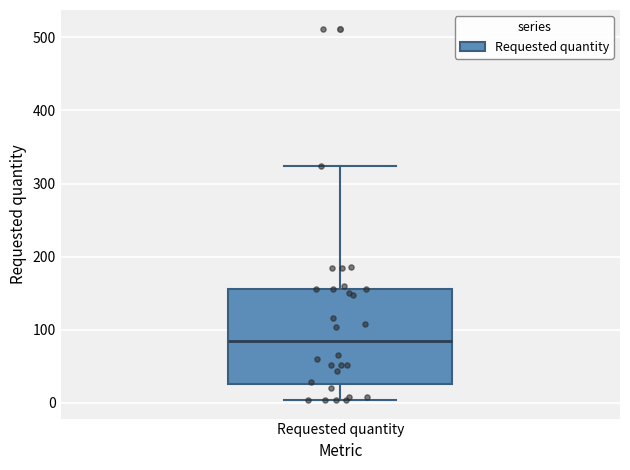

Where is the upper edge of the box for Requested quantity on the y-axis? The values are not printed on the chart, so give them approximately, as read against the axis.

160